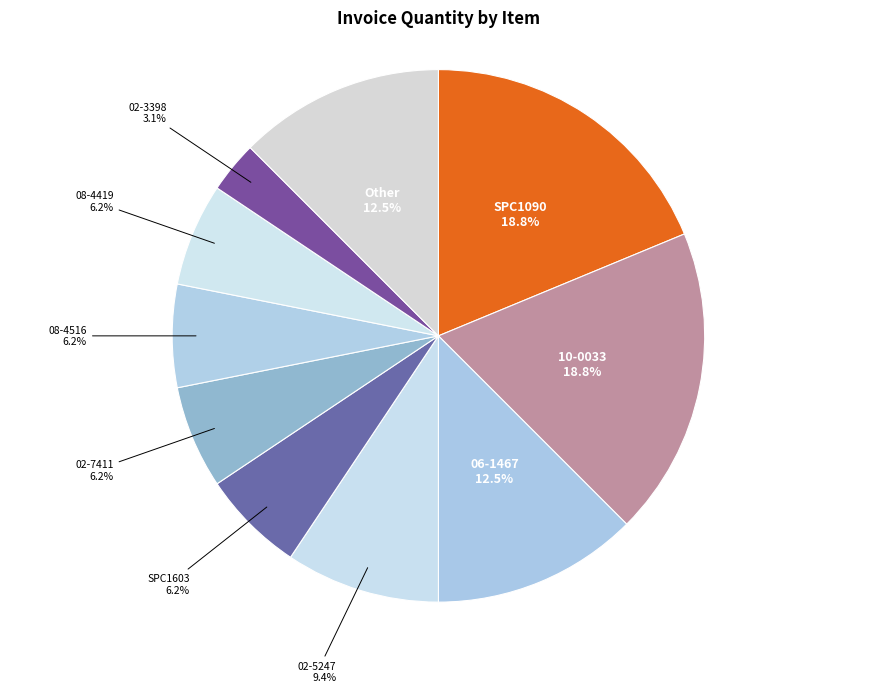

What is the ratio of the value at SPC1090 to the value at 08-4419?

3.0